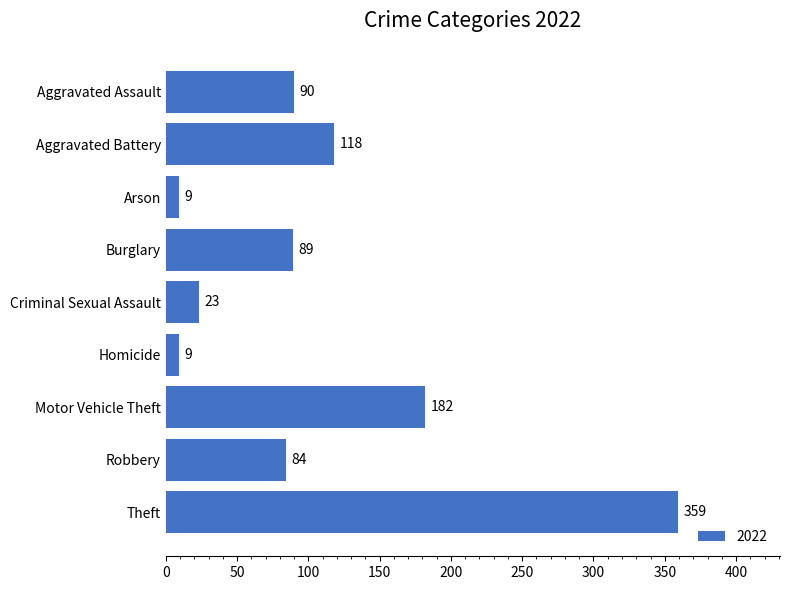

How many categories are shown in the chart?

9